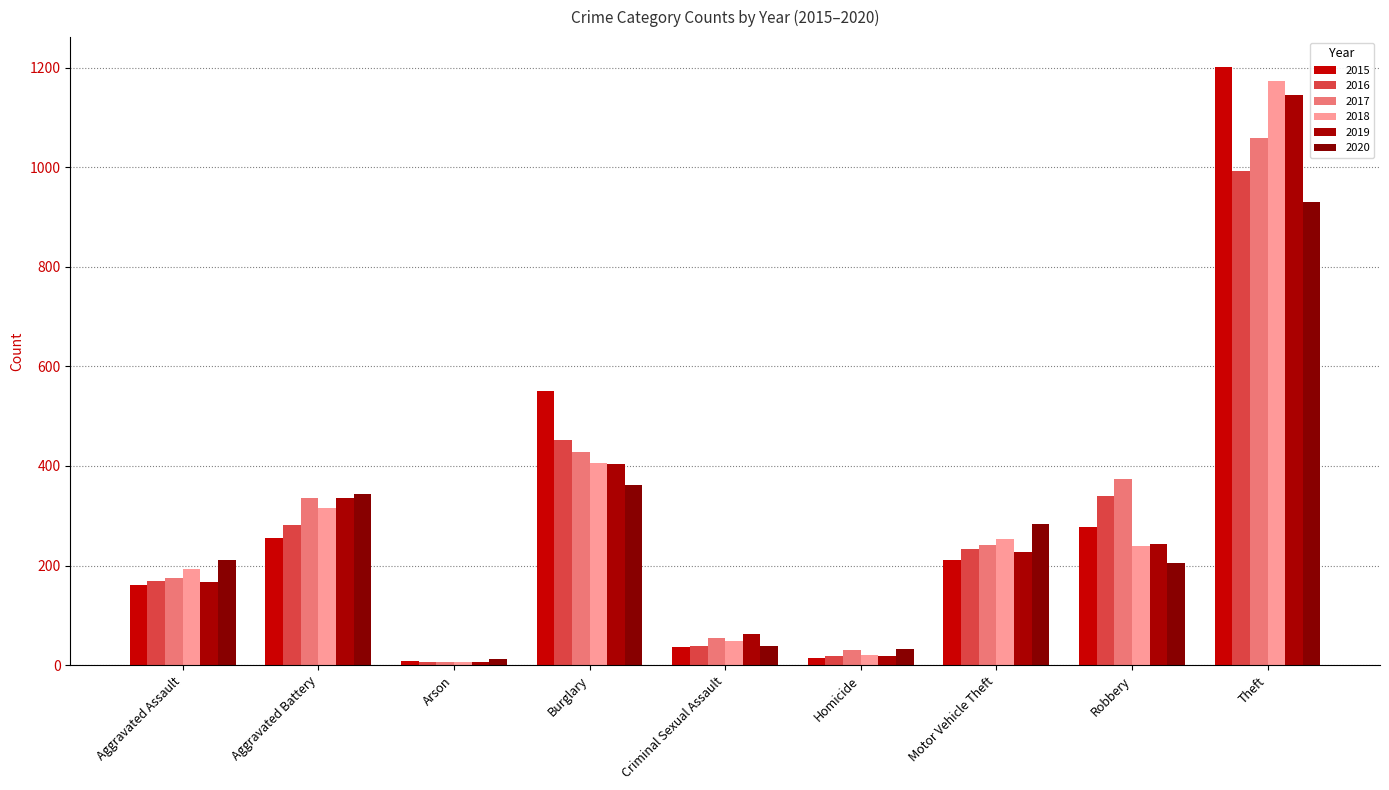

Reading left to right, what are all the values shown in this chart?

2015: Aggravated Assault=160	Aggravated Battery=255	Arson=8	Burglary=551	Criminal Sexual Assault=36	Homicide=14	Motor Vehicle Theft=212	Robbery=278	Theft=1201
2016: Aggravated Assault=169	Aggravated Battery=281	Arson=6	Burglary=453	Criminal Sexual Assault=39	Homicide=19	Motor Vehicle Theft=233	Robbery=339	Theft=993
2017: Aggravated Assault=175	Aggravated Battery=336	Arson=7	Burglary=429	Criminal Sexual Assault=54	Homicide=30	Motor Vehicle Theft=241	Robbery=373	Theft=1058
2018: Aggravated Assault=194	Aggravated Battery=316	Arson=6	Burglary=406	Criminal Sexual Assault=48	Homicide=21	Motor Vehicle Theft=253	Robbery=240	Theft=1172
2019: Aggravated Assault=168	Aggravated Battery=336	Arson=7	Burglary=403	Criminal Sexual Assault=63	Homicide=18	Motor Vehicle Theft=227	Robbery=243	Theft=1144
2020: Aggravated Assault=211	Aggravated Battery=344	Arson=13	Burglary=361	Criminal Sexual Assault=39	Homicide=33	Motor Vehicle Theft=283	Robbery=205	Theft=929